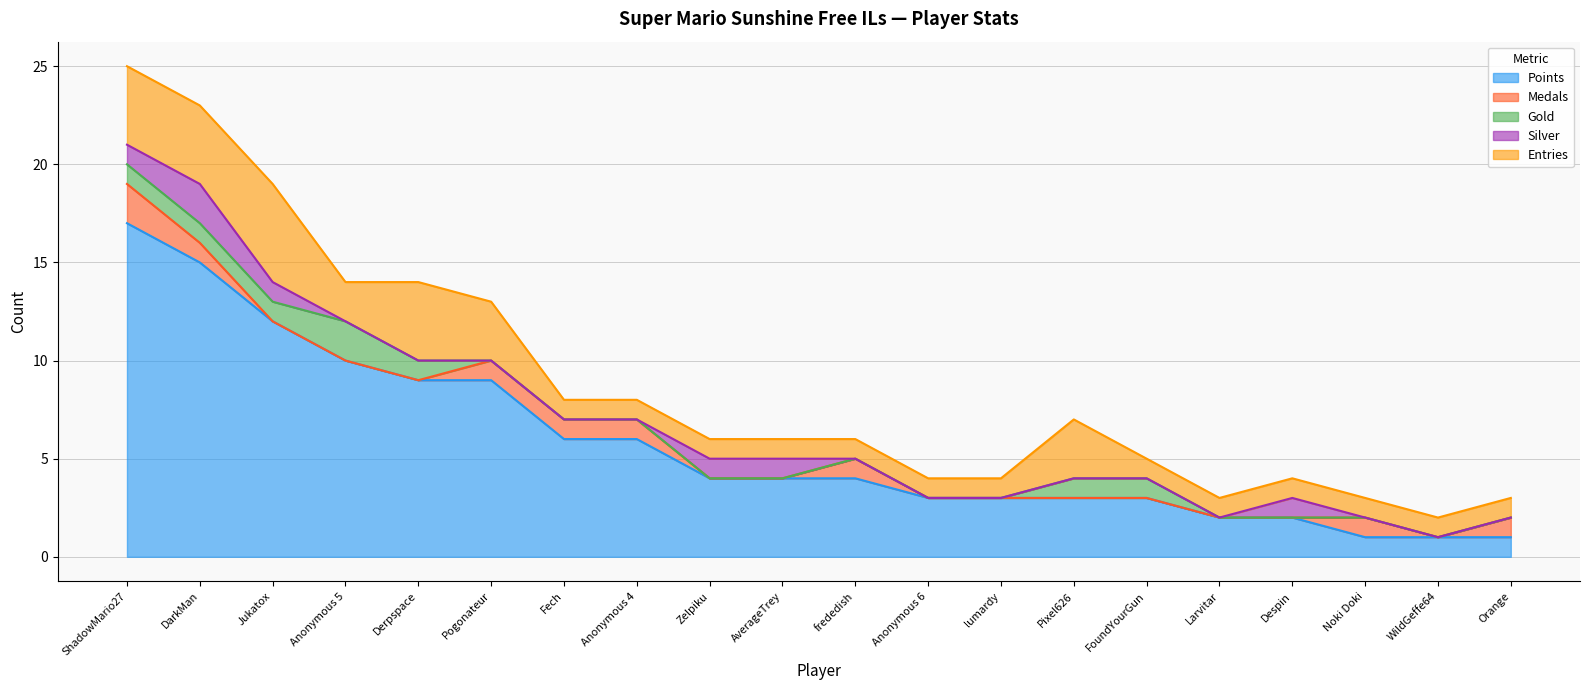

What are all the series names shown in the legend?

Points, Medals, Gold, Silver, Entries